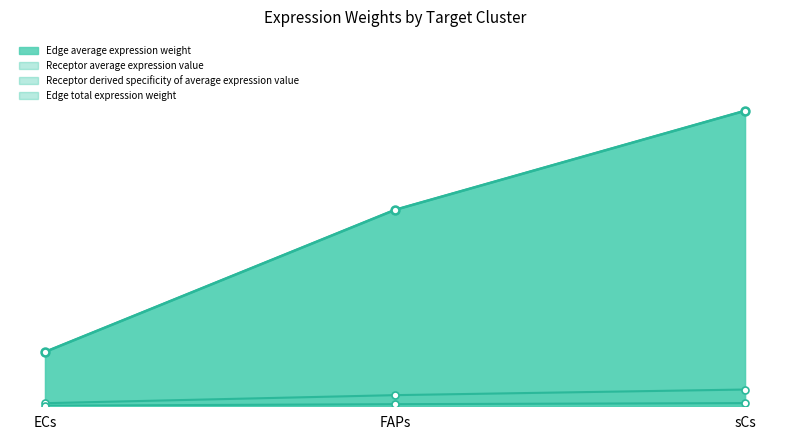

The value of Receptor derived specificity of average expression value at ECs is 0.5. True or false?

True